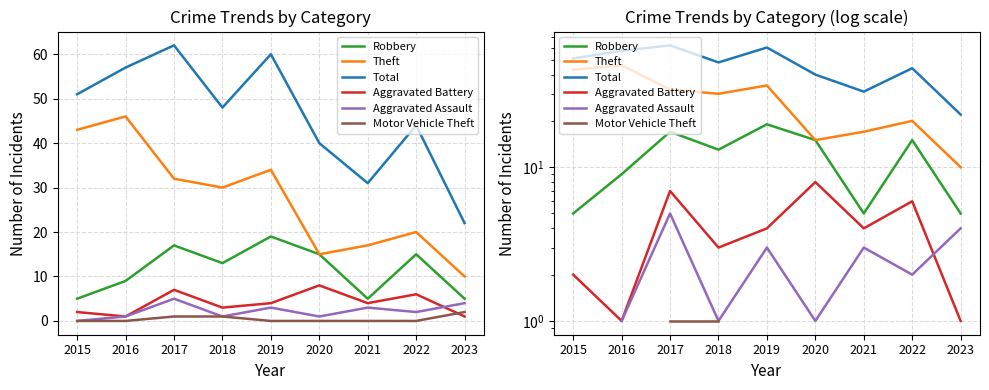

Between 2021 and 2020, which is larger?

2020